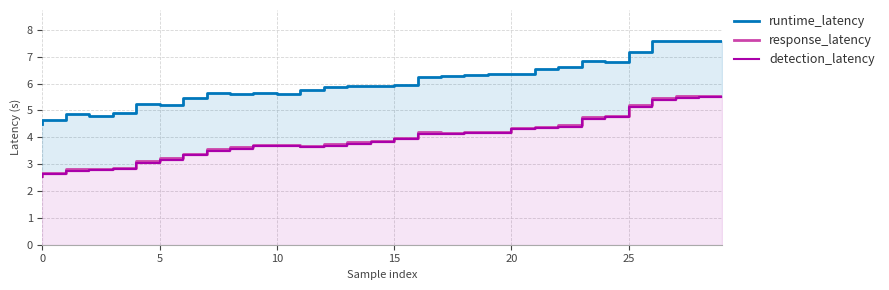

True or false: runtime_latency and detection_latency intersect in this chart.

False